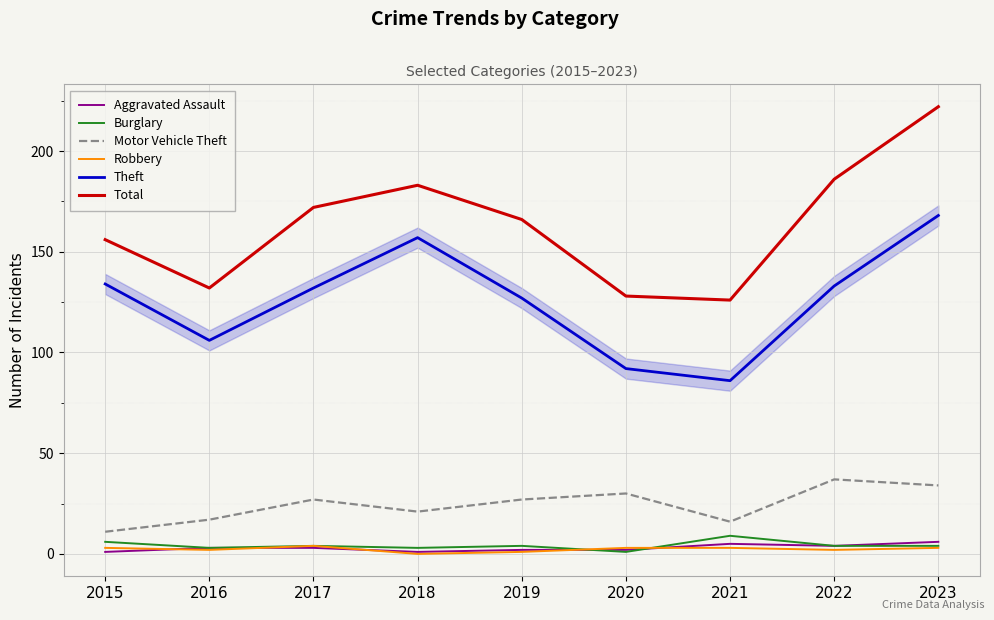

True or false: Total and Robbery cross at least once.

False